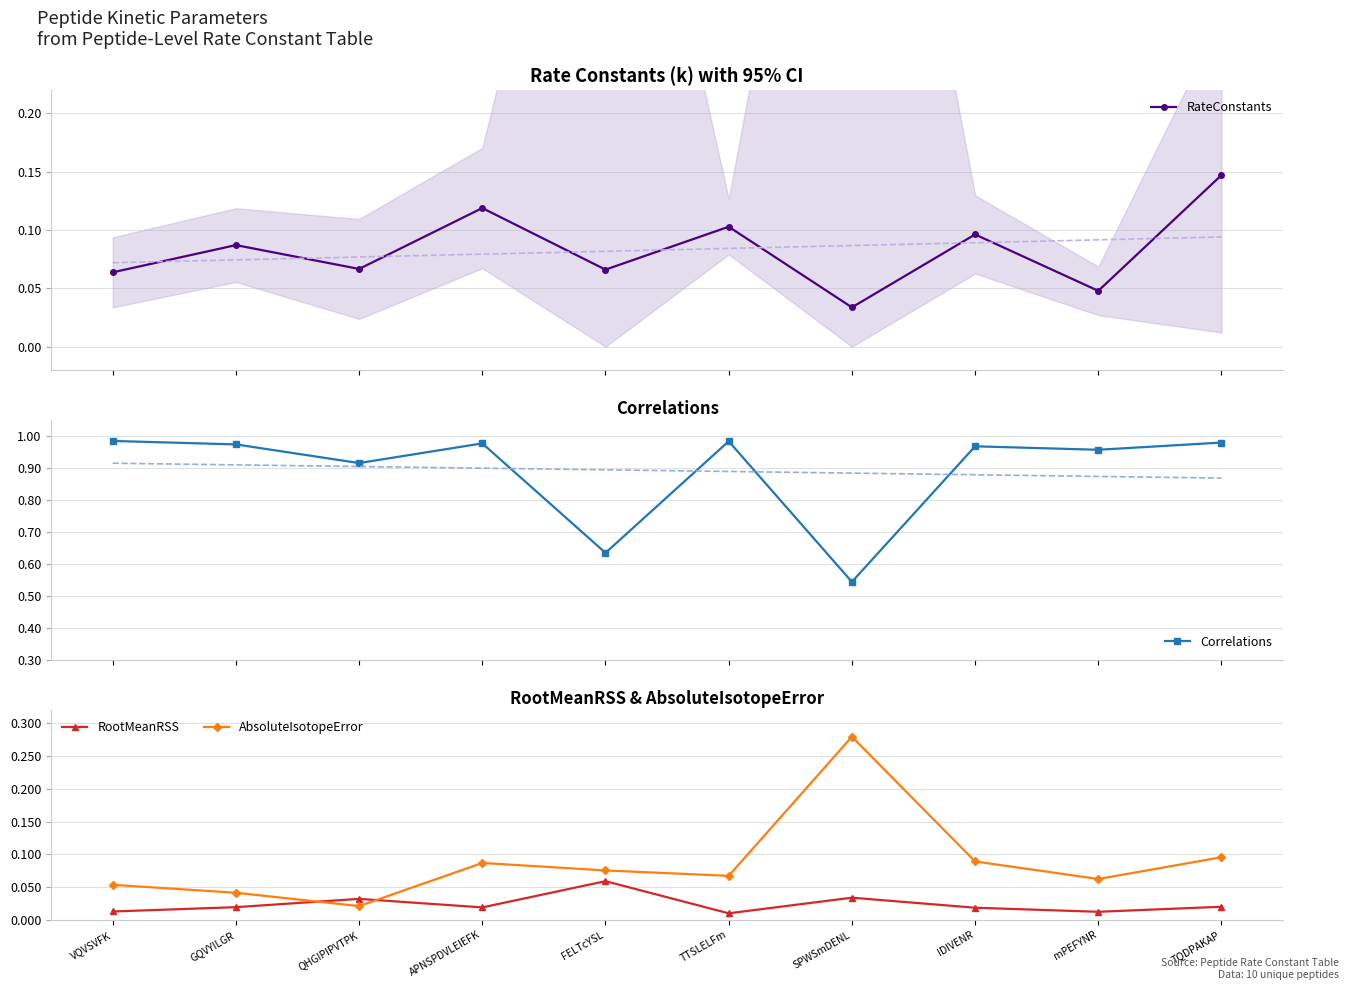

Where is the first local minimum for Correlations?

QHGIPIPVTPK